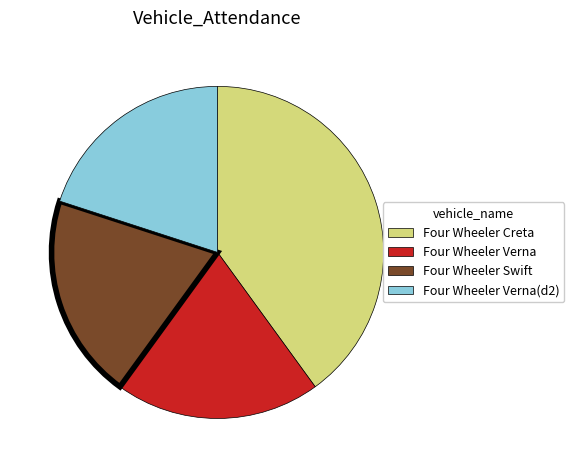

Is Four Wheeler Verna(d2) the majority of the pie?

No